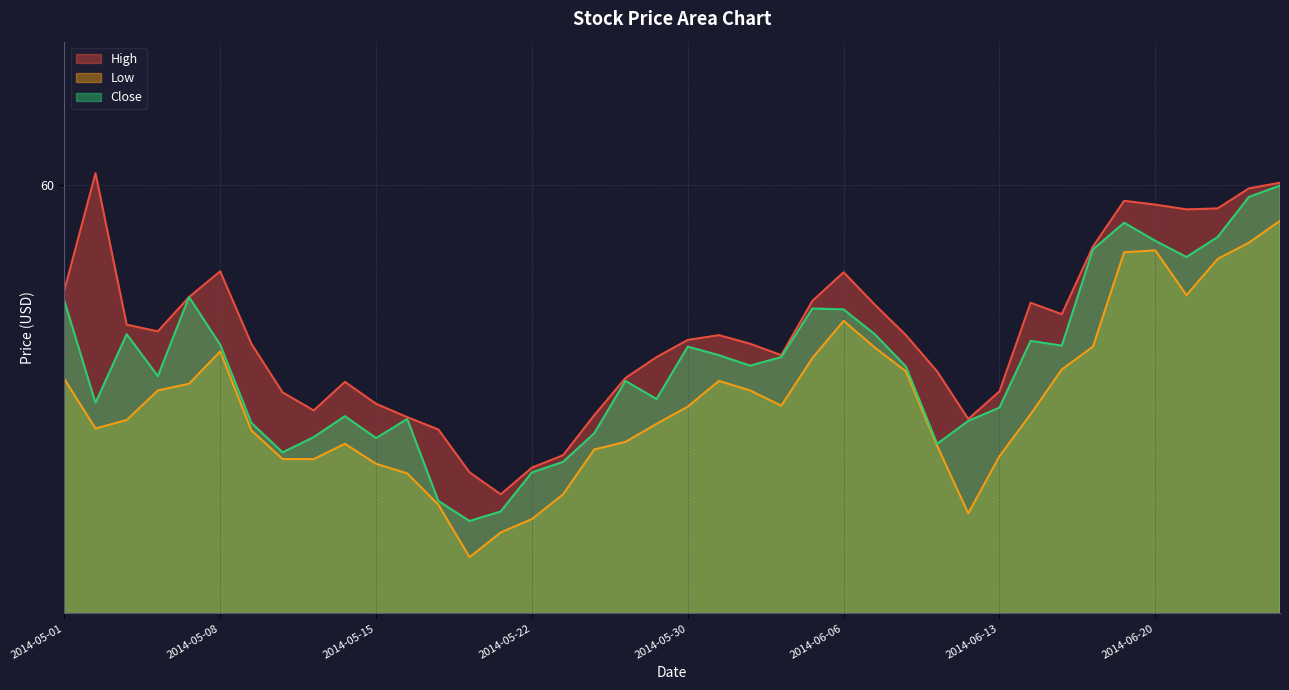

What is the total value across all series at 2014-05-02?

175.3